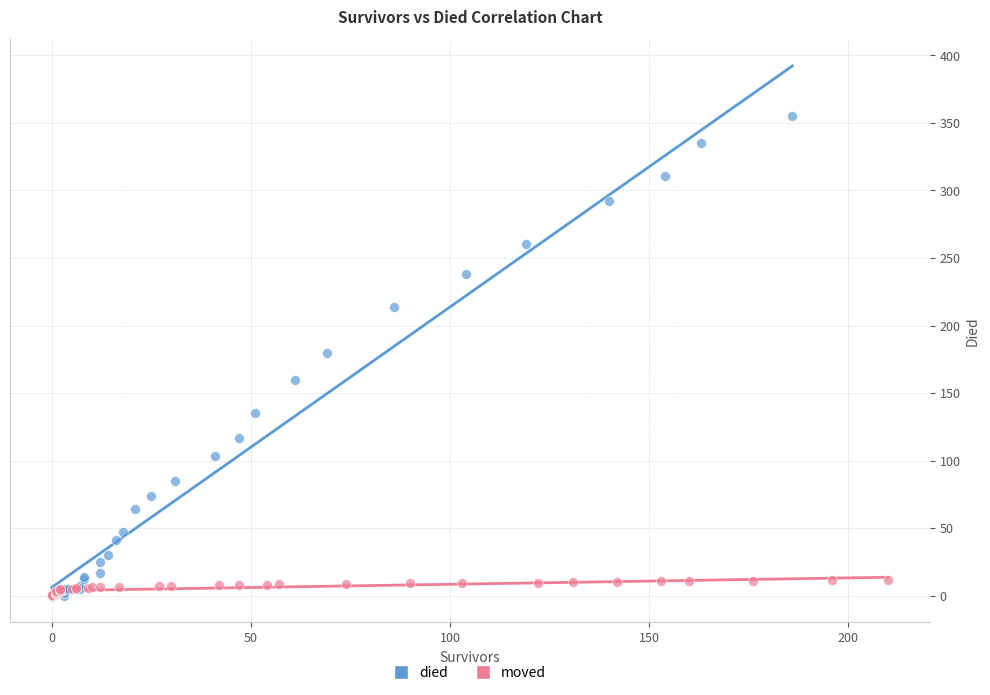

Which series has the widest spread of Y values?

died